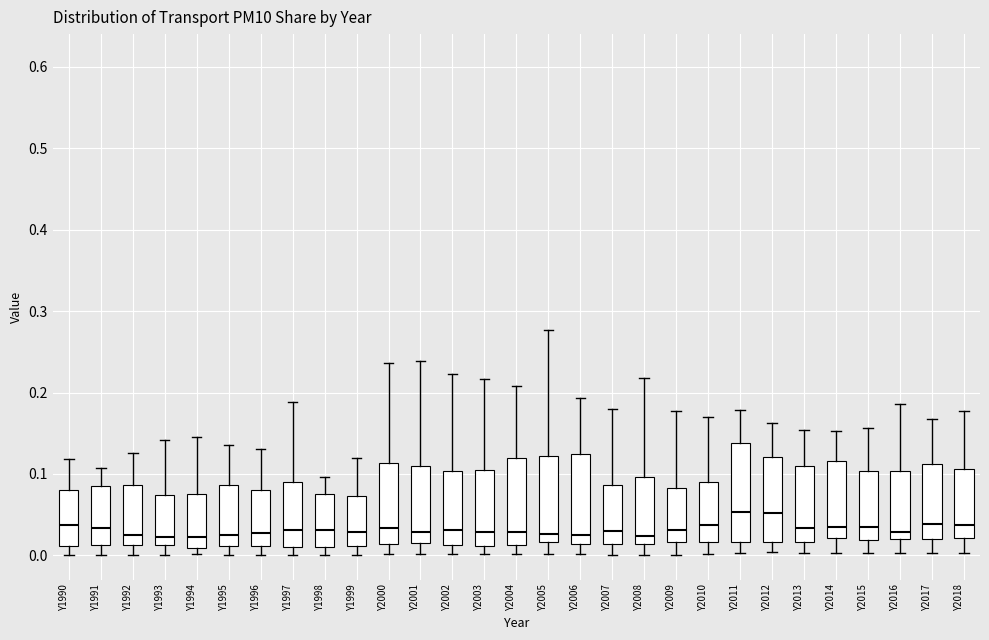

Reading left to right, read every box against the y-axis: the position of its median line, the range the box covers, and the ends of its whiskers. The values are not printed on the chart, so give them approximately, as read against the axis.

Y1990: median 0.04, box 0.01 to 0.08, whiskers 0.00 to 0.12
Y1991: median 0.03, box 0.01 to 0.09, whiskers 0.00 to 0.11
Y1992: median 0.03, box 0.01 to 0.09, whiskers 0.00 to 0.13
Y1993: median 0.02, box 0.01 to 0.07, whiskers 0.00 to 0.14
Y1994: median 0.02, box 0.01 to 0.07, whiskers 0.00 to 0.15
Y1995: median 0.03, box 0.01 to 0.09, whiskers 0.00 to 0.14
Y1996: median 0.03, box 0.01 to 0.08, whiskers 0.00 to 0.13
Y1997: median 0.03, box 0.01 to 0.09, whiskers 0.00 to 0.19
Y1998: median 0.03, box 0.01 to 0.07, whiskers 0.00 to 0.10
Y1999: median 0.03, box 0.01 to 0.07, whiskers 0.00 to 0.12
Y2000: median 0.03, box 0.01 to 0.11, whiskers 0.00 to 0.24
Y2001: median 0.03, box 0.02 to 0.11, whiskers 0.00 to 0.24
Y2002: median 0.03, box 0.01 to 0.10, whiskers 0.00 to 0.22
Y2003: median 0.03, box 0.01 to 0.10, whiskers 0.00 to 0.22
Y2004: median 0.03, box 0.01 to 0.12, whiskers 0.00 to 0.21
Y2005: median 0.03, box 0.02 to 0.12, whiskers 0.00 to 0.28
Y2006: median 0.03, box 0.01 to 0.13, whiskers 0.00 to 0.19
Y2007: median 0.03, box 0.01 to 0.09, whiskers 0.00 to 0.18
Y2008: median 0.02, box 0.01 to 0.10, whiskers 0.00 to 0.22
Y2009: median 0.03, box 0.02 to 0.08, whiskers 0.00 to 0.18
Y2010: median 0.04, box 0.02 to 0.09, whiskers 0.00 to 0.17
Y2011: median 0.05, box 0.02 to 0.14, whiskers 0.00 to 0.18
Y2012: median 0.05, box 0.02 to 0.12, whiskers 0.00 to 0.16
Y2013: median 0.03, box 0.02 to 0.11, whiskers 0.00 to 0.15
Y2014: median 0.03, box 0.02 to 0.12, whiskers 0.00 to 0.15
Y2015: median 0.03, box 0.02 to 0.10, whiskers 0.00 to 0.16
Y2016: median 0.03, box 0.02 to 0.10, whiskers 0.00 to 0.19
Y2017: median 0.04, box 0.02 to 0.11, whiskers 0.00 to 0.17
Y2018: median 0.04, box 0.02 to 0.11, whiskers 0.00 to 0.18